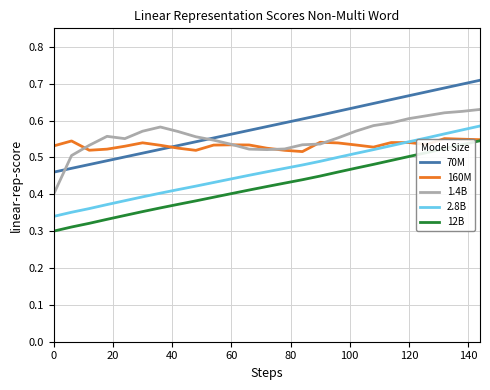

List the series in order of their overall mean, highest first.

70M, 1.4B, 160M, 2.8B, 12B